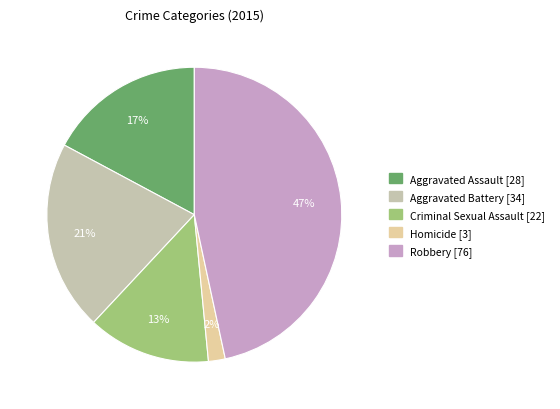

Which has a higher value, Criminal Sexual Assault or Aggravated Battery?

Aggravated Battery